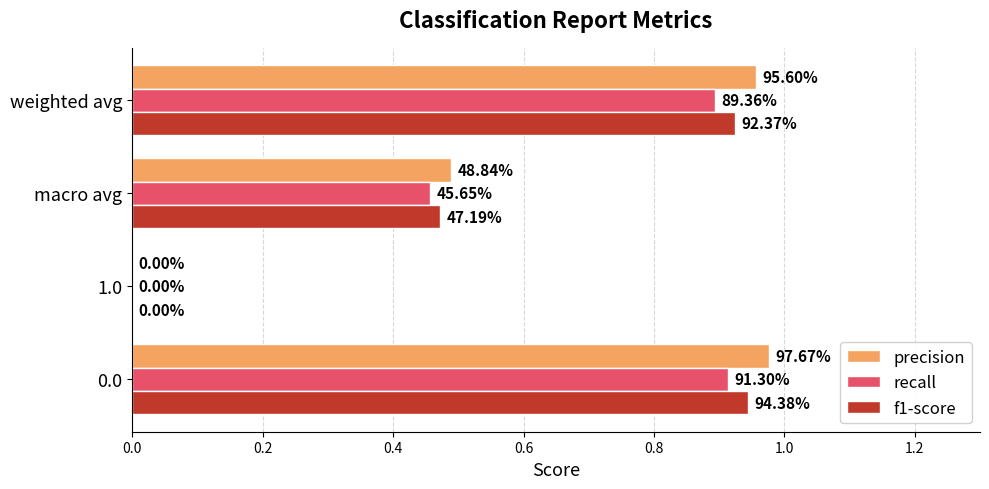

Which series has the widest spread of values?

precision